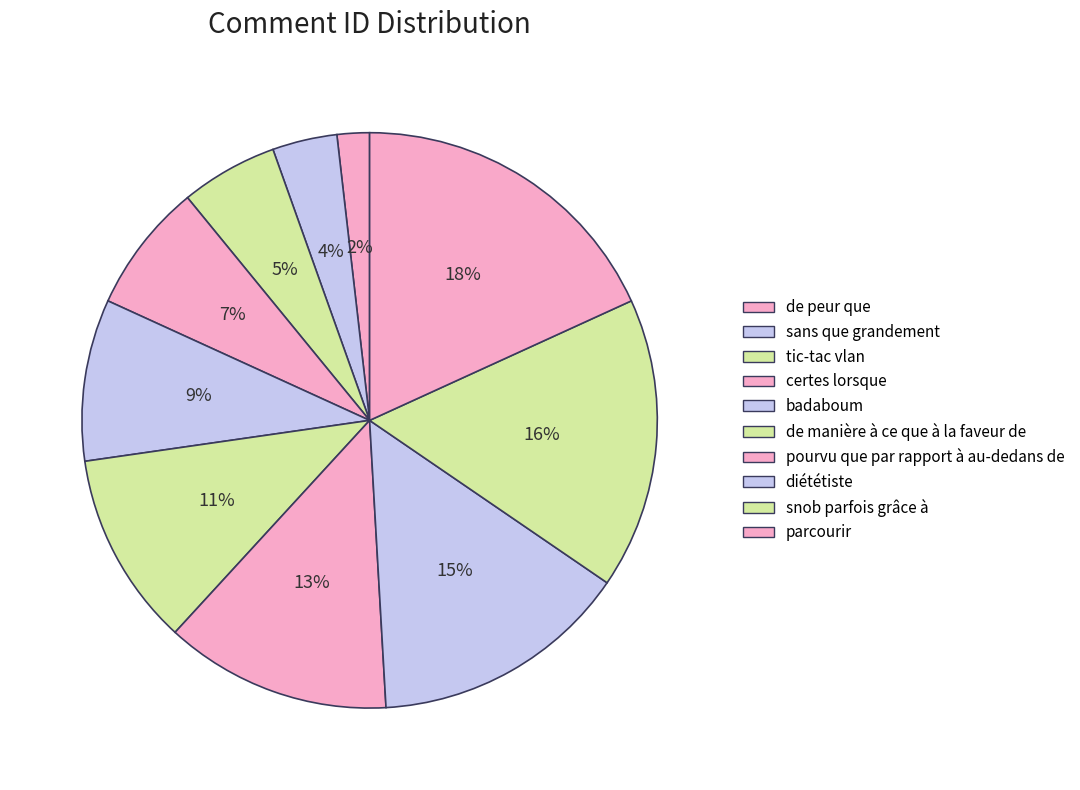

Is it true that diététiste is 15% of the pie?

True